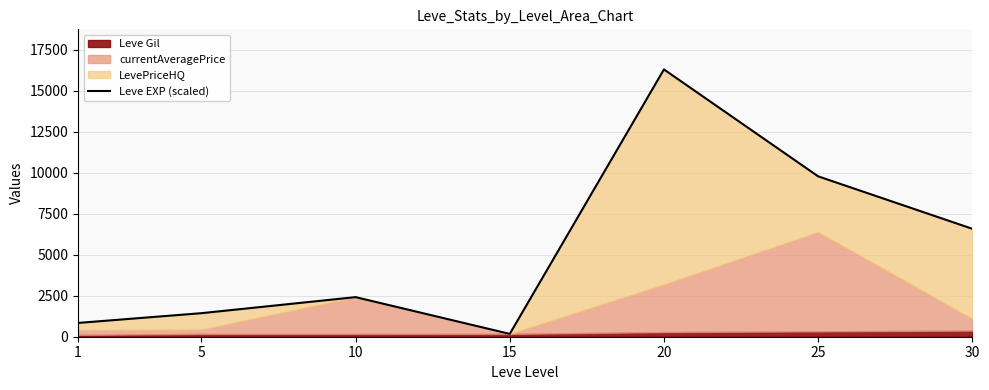

The chart shows a value of 172 at 15. True or false?

True